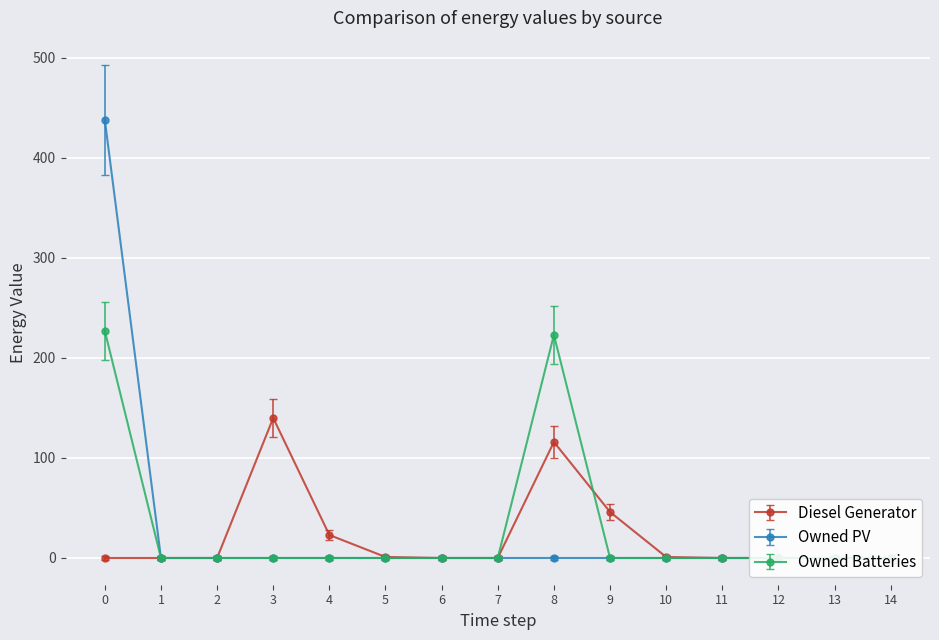

What is the sum of the Owned PV values at 8 and 7?

-4.0